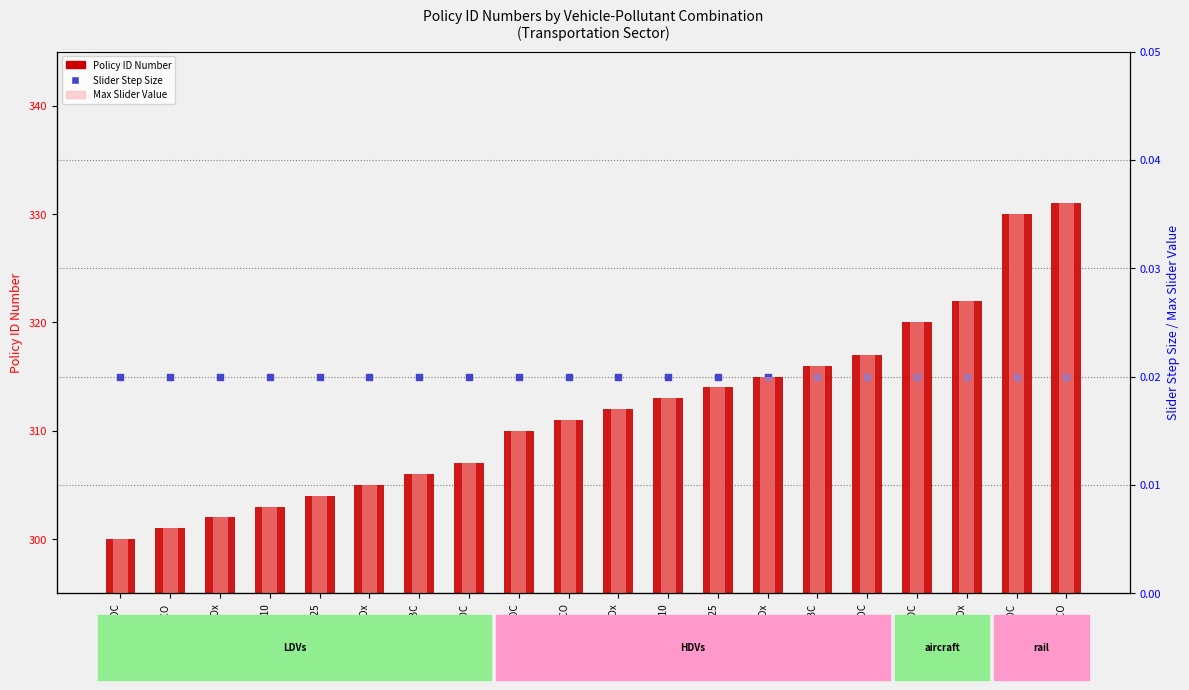

At which category is the sum across all series the highest?

rail-CO